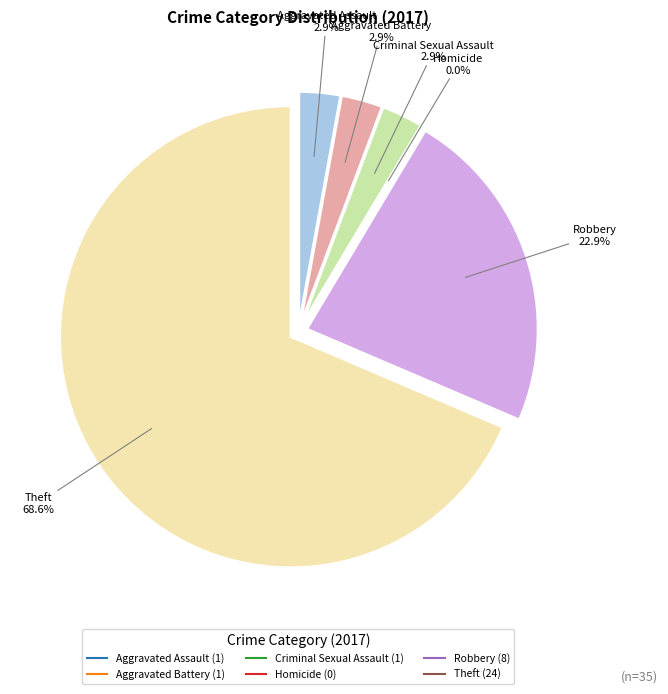

To the nearest percent, what is the difference between the largest and smallest slice percentages?

69%